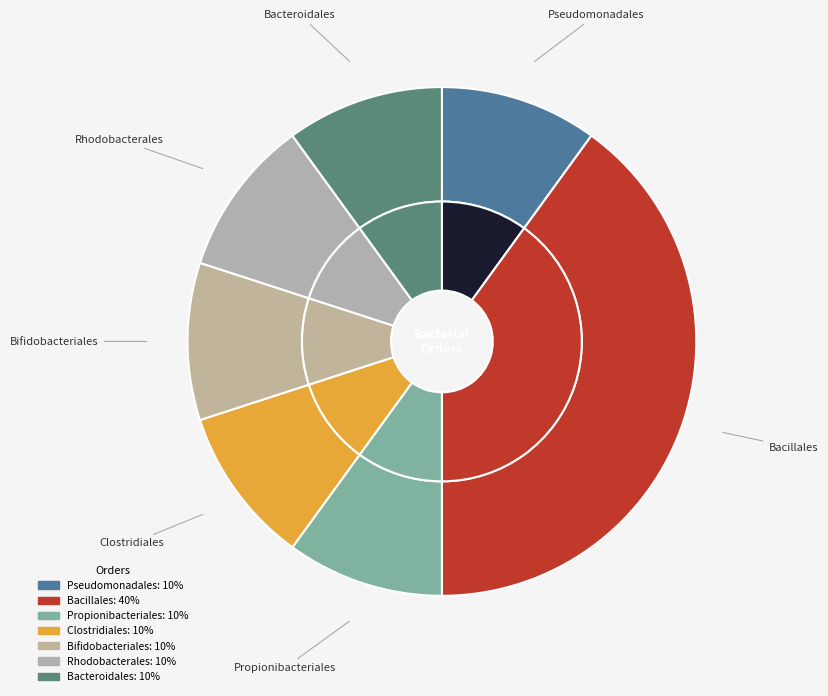

Does Bacillales account for over 50% of the chart?

No